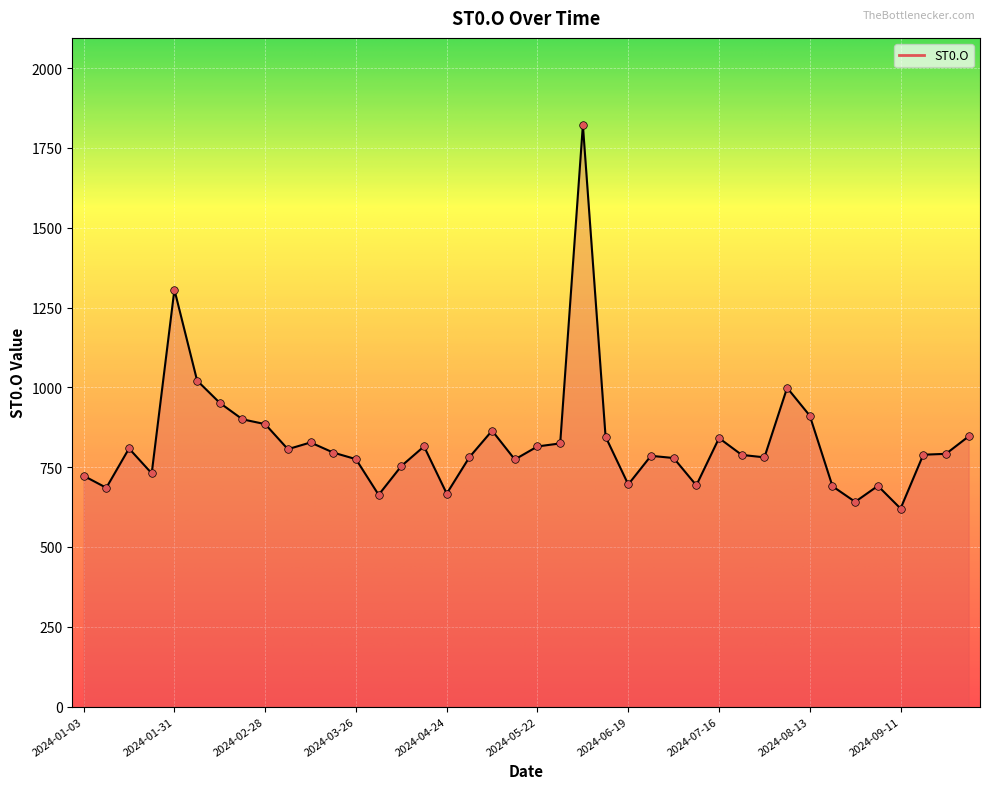

What is the minimum value shown in the chart?

620.3